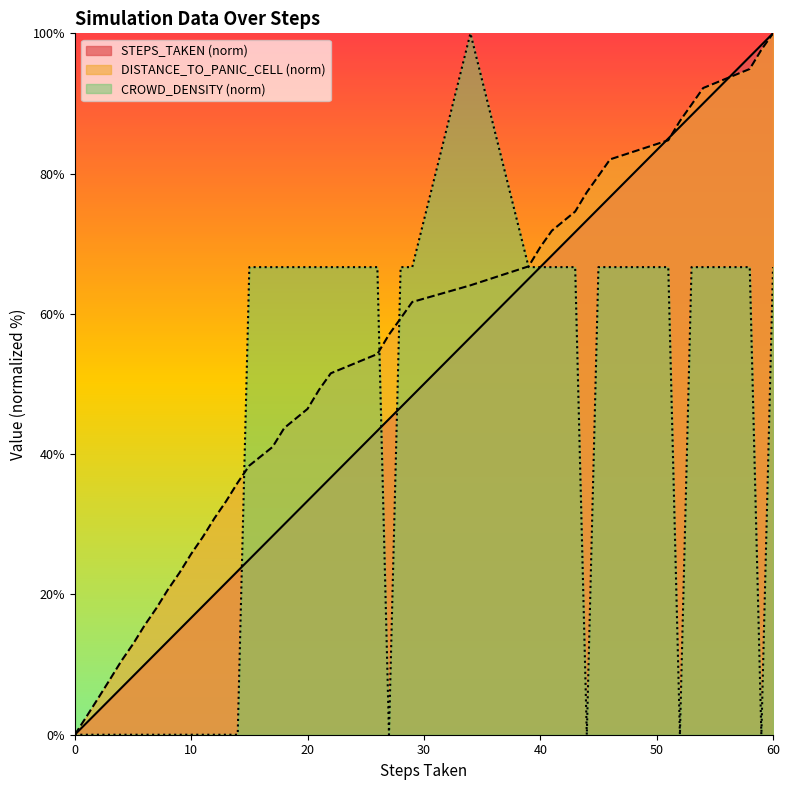

What is the sum of the DISTANCE_TO_PANIC_CELL values at 18 and 40?

113.2